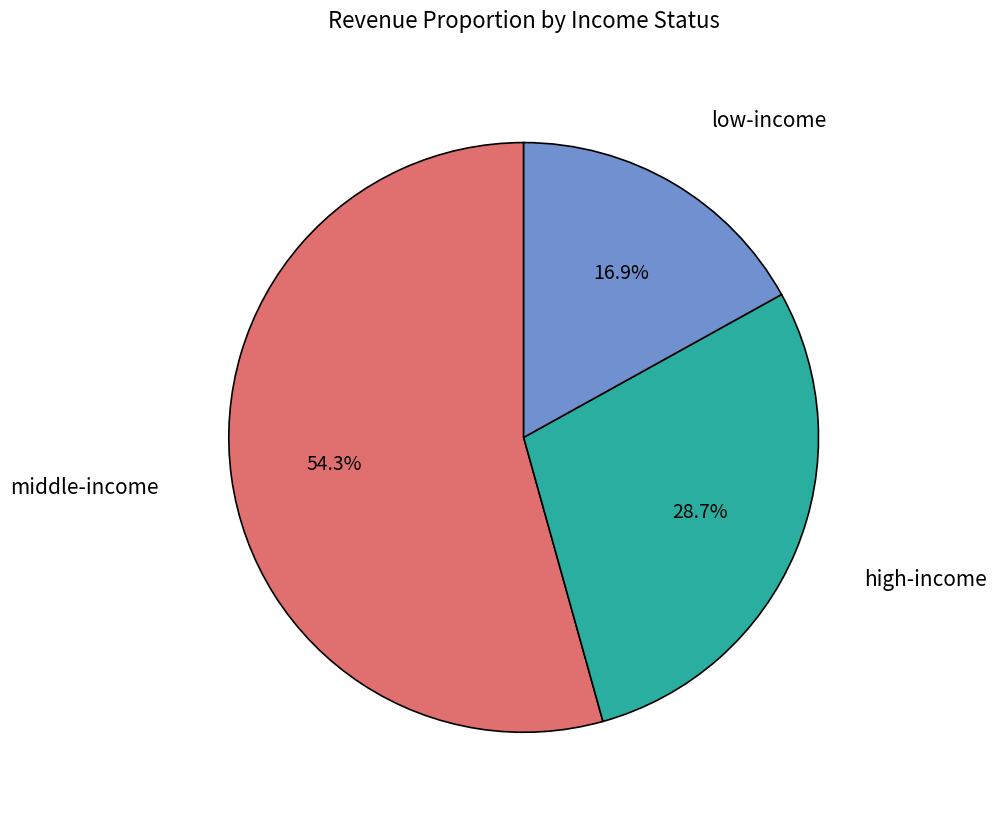

What is the smallest slice in the pie chart?

low-income